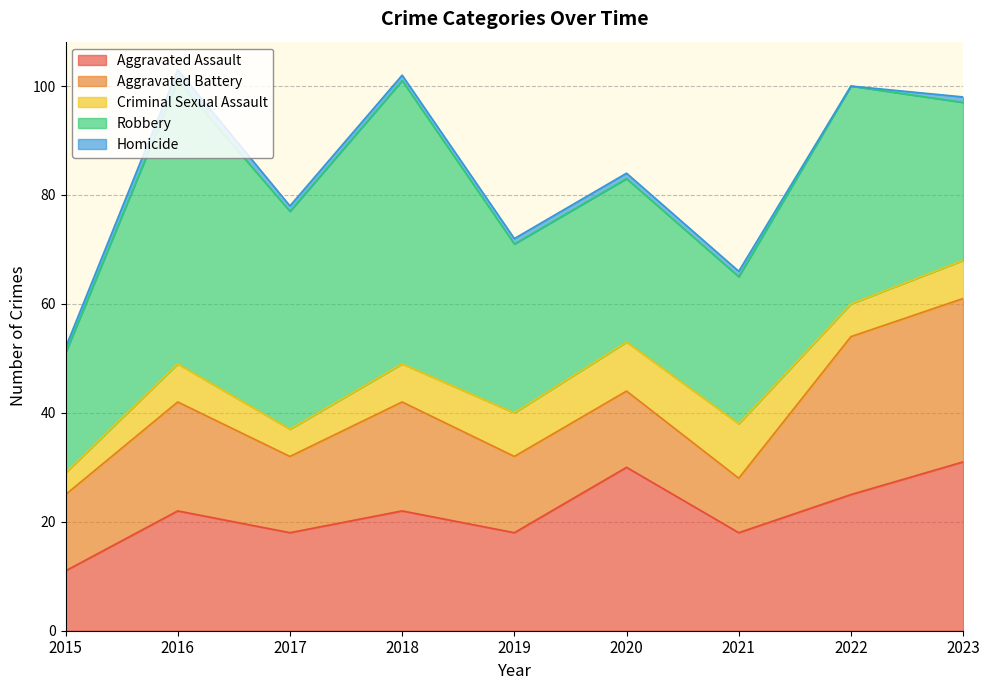

What is the total value across all series at 2015?

52